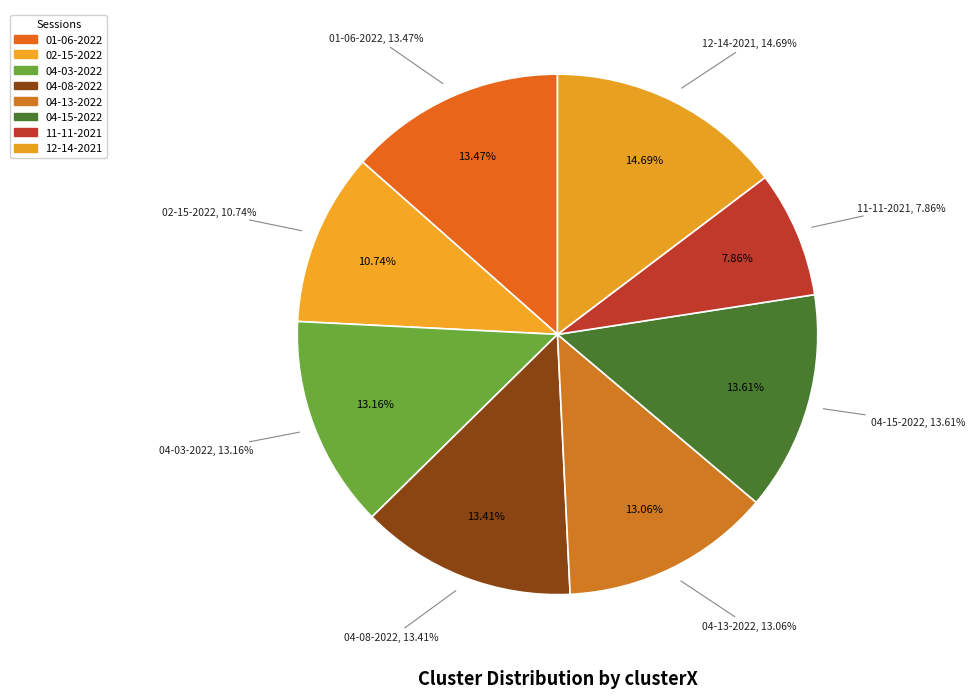

To the nearest percent, what portion does raissa 12-14-2021.mat represent?

15%